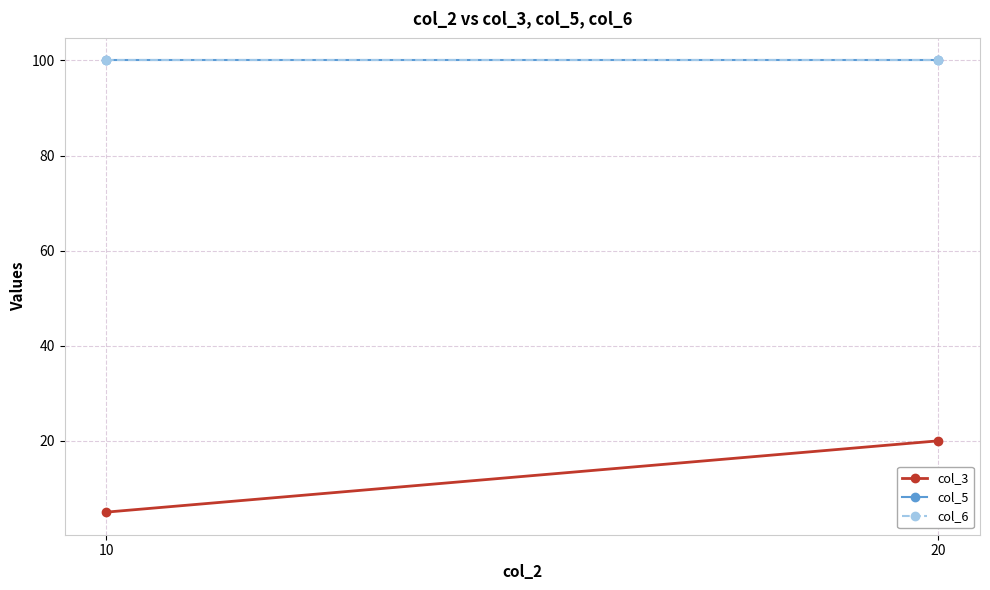

Is the value of col_6 at 20 greater than the value of col_5 at 20?

No